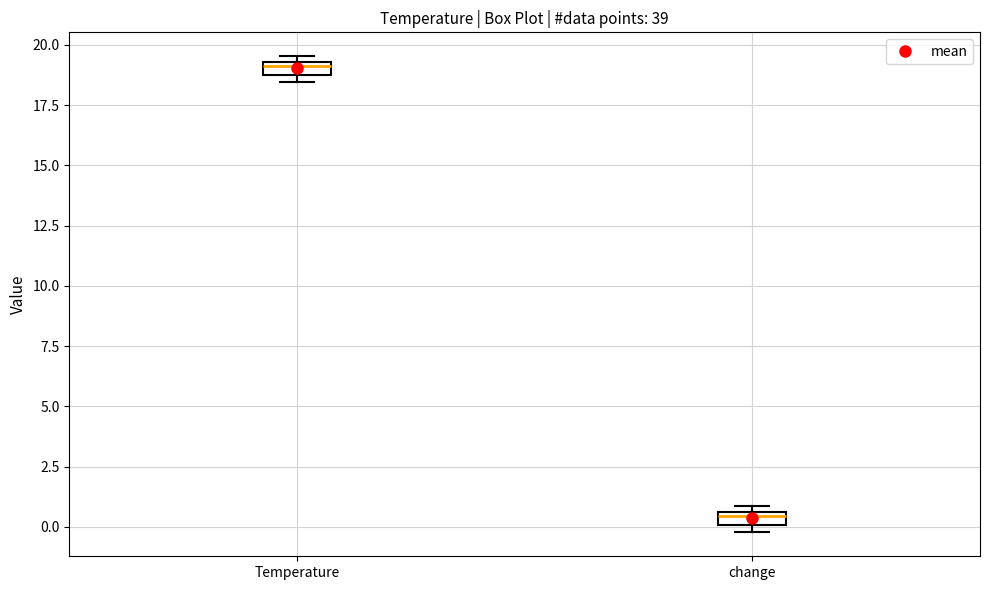

Which box has the lowest median line?

change